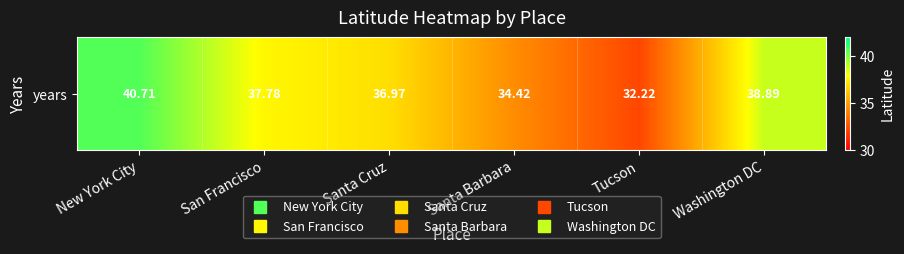

List the labels in order of value, largest first.

New York City, Washington DC, San Francisco, Santa Cruz, Santa Barbara, Tucson